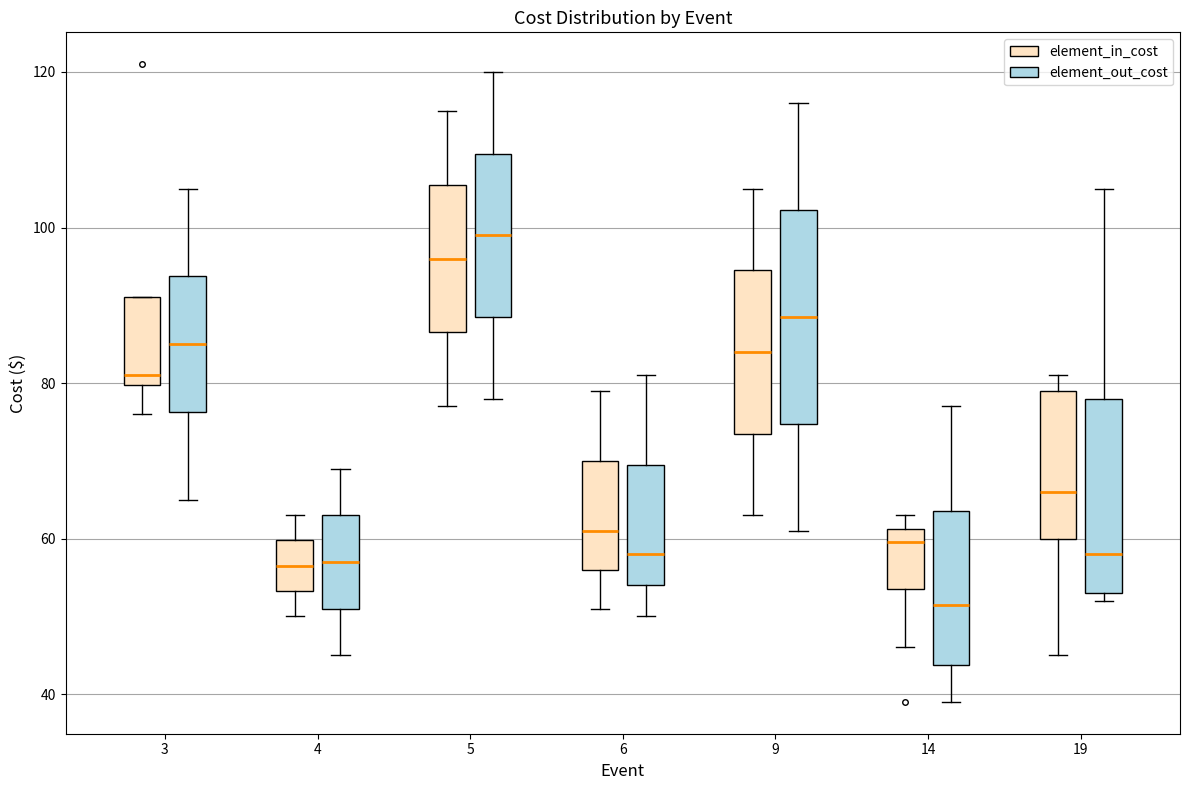

Reading left to right, read every box against the y-axis: the position of its median line, the range the box covers, and the ends of its whiskers. The values are not printed on the chart, so give them approximately, as read against the axis.

3 (element_in_cost): median 82, box 80 to 92, whiskers 76 to 92
3 (element_out_cost): median 86, box 76 to 94, whiskers 66 to 106
4 (element_in_cost): median 56, box 54 to 60, whiskers 50 to 64
4 (element_out_cost): median 58, box 52 to 64, whiskers 46 to 70
5 (element_in_cost): median 96, box 86 to 106, whiskers 78 to 116
5 (element_out_cost): median 100, box 88 to 110, whiskers 78 to 120
6 (element_in_cost): median 62, box 56 to 70, whiskers 52 to 80
6 (element_out_cost): median 58, box 54 to 70, whiskers 50 to 82
9 (element_in_cost): median 84, box 74 to 94, whiskers 64 to 106
9 (element_out_cost): median 88, box 74 to 102, whiskers 62 to 116
14 (element_in_cost): median 60, box 54 to 62, whiskers 46 to 64
14 (element_out_cost): median 52, box 44 to 64, whiskers 40 to 78
19 (element_in_cost): median 66, box 60 to 80, whiskers 46 to 82
19 (element_out_cost): median 58, box 54 to 78, whiskers 52 to 106